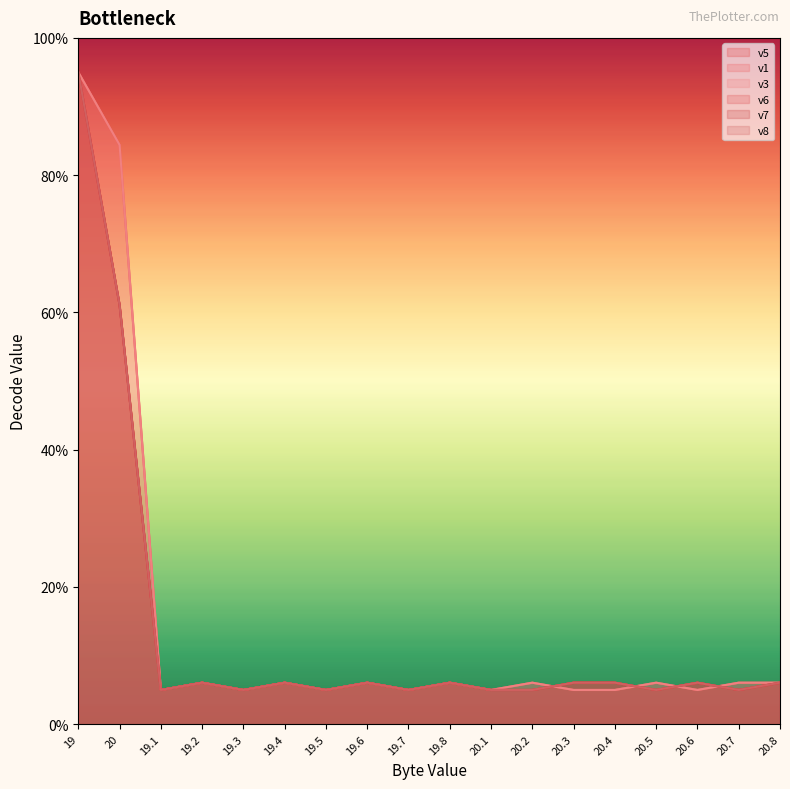

The v6 series shows 5.0 at 19.1. True or false?

True